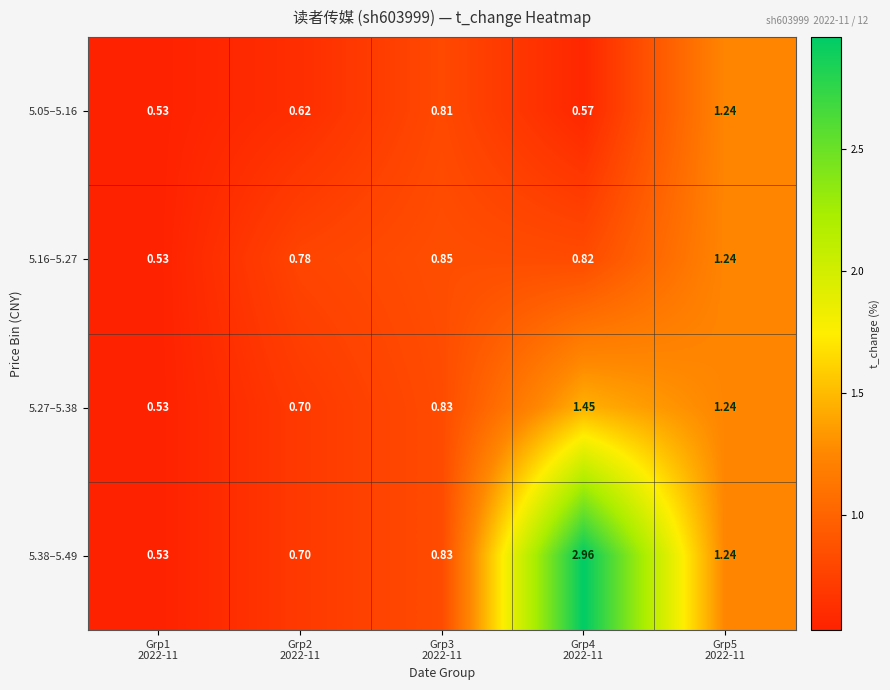

At which category is the sum across all series the highest?

Grp4
2022-11